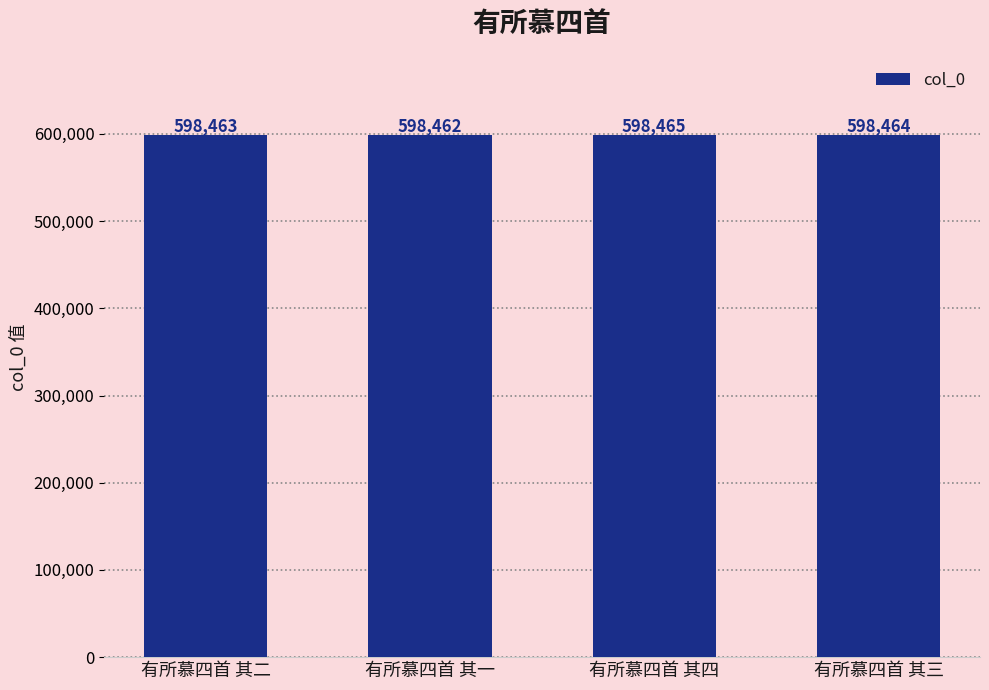

Rank the categories by value from highest to lowest.

有所慕四首 其四, 有所慕四首 其三, 有所慕四首 其二, 有所慕四首 其一